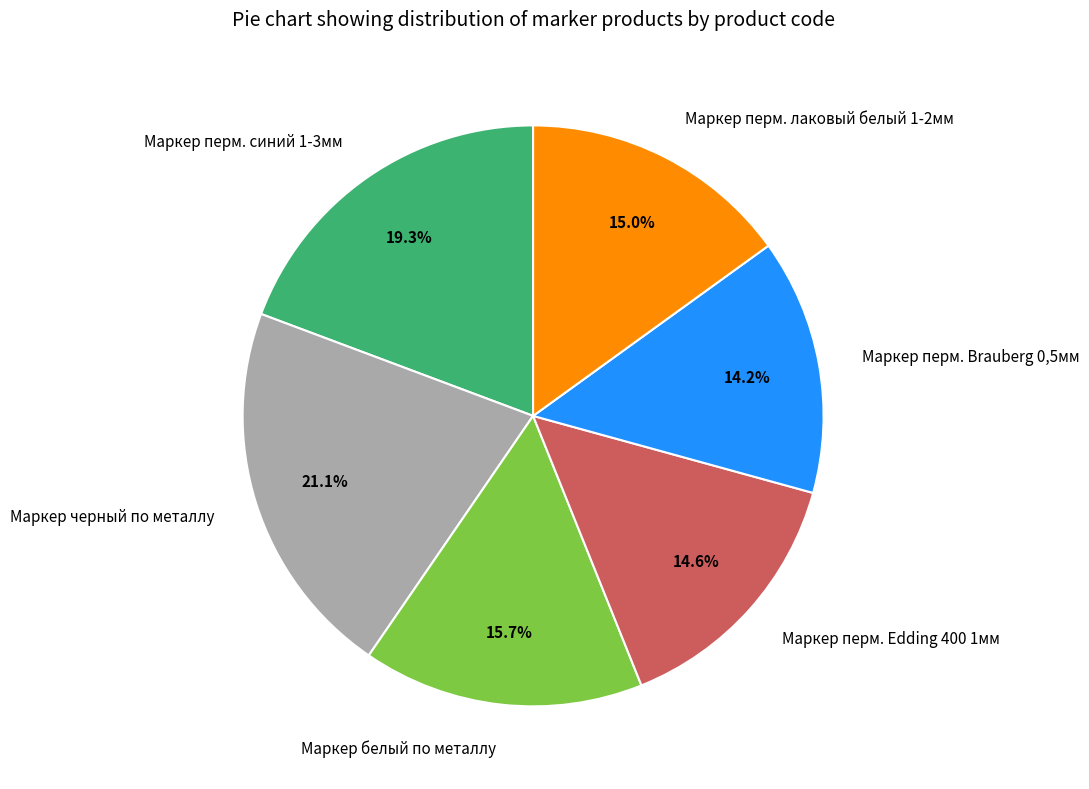

Is there any slice that represents more than half of the pie?

No